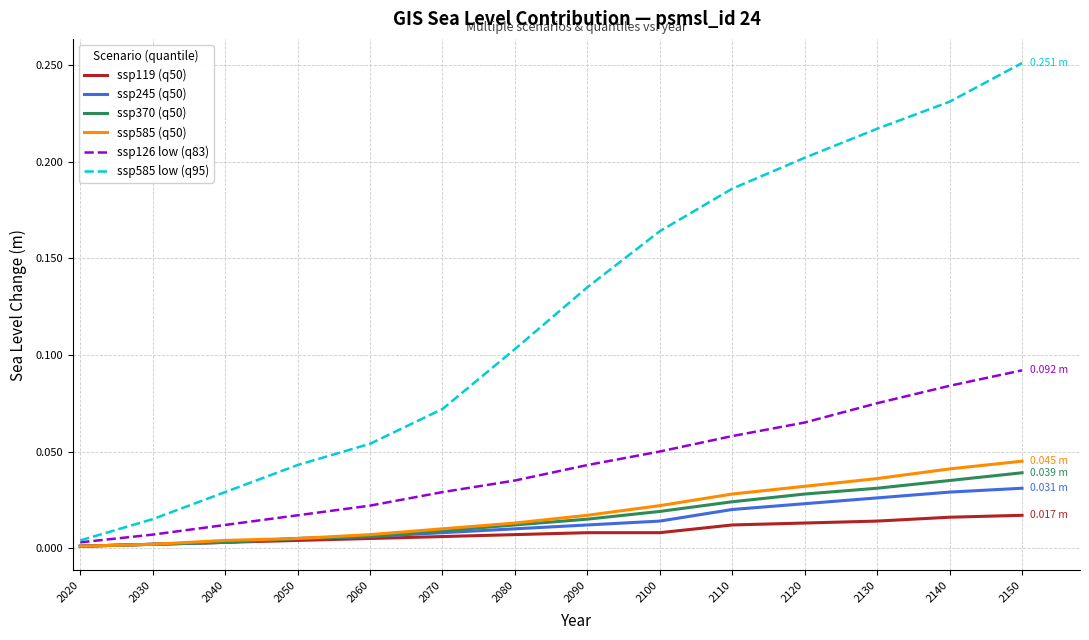

Which series has the largest range (max minus min)?

ssp585 low (q95)